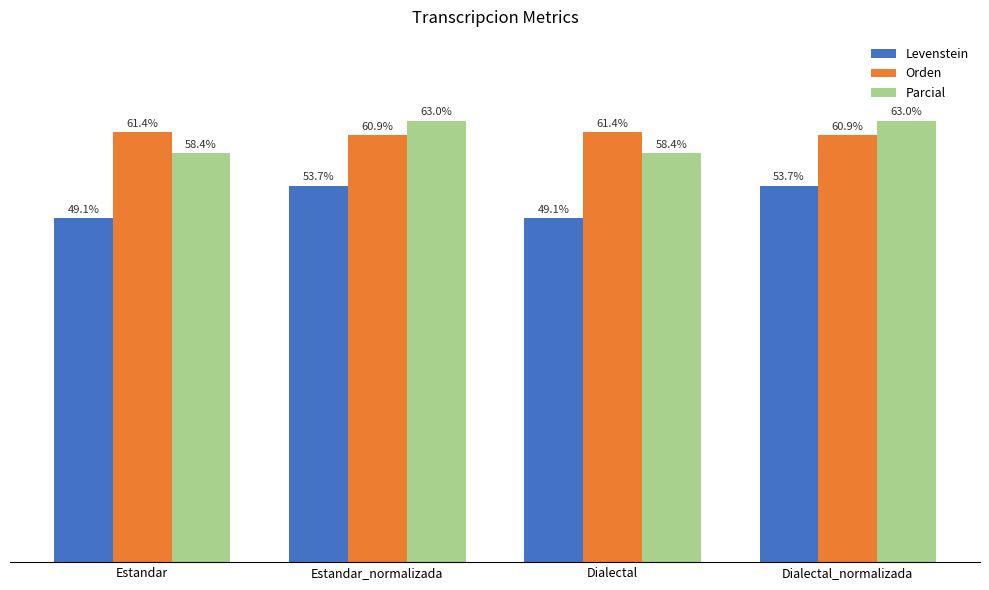

Is the value of Orden at Estandar greater than the value of Parcial at Estandar?

Yes